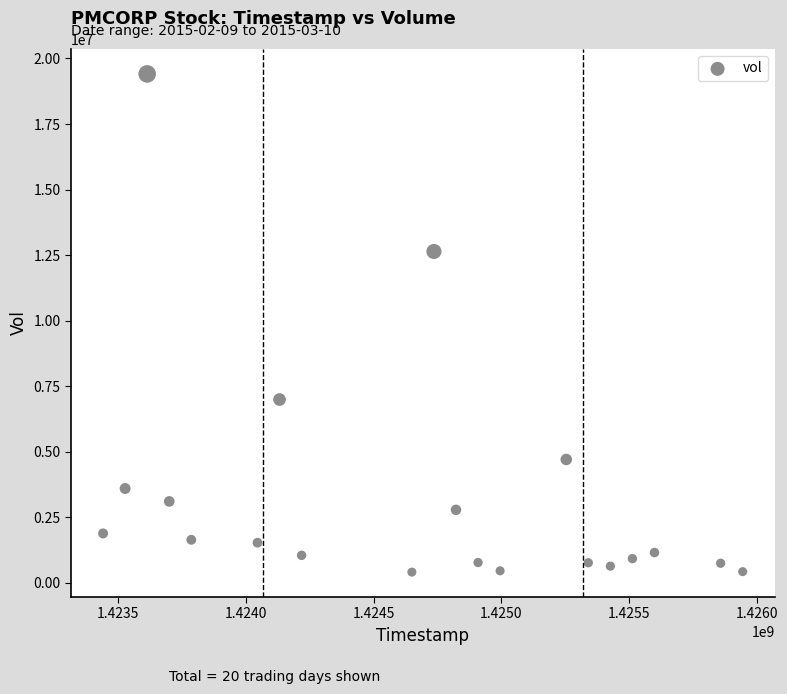

What is the range of Y values (max minus min)?

19001600